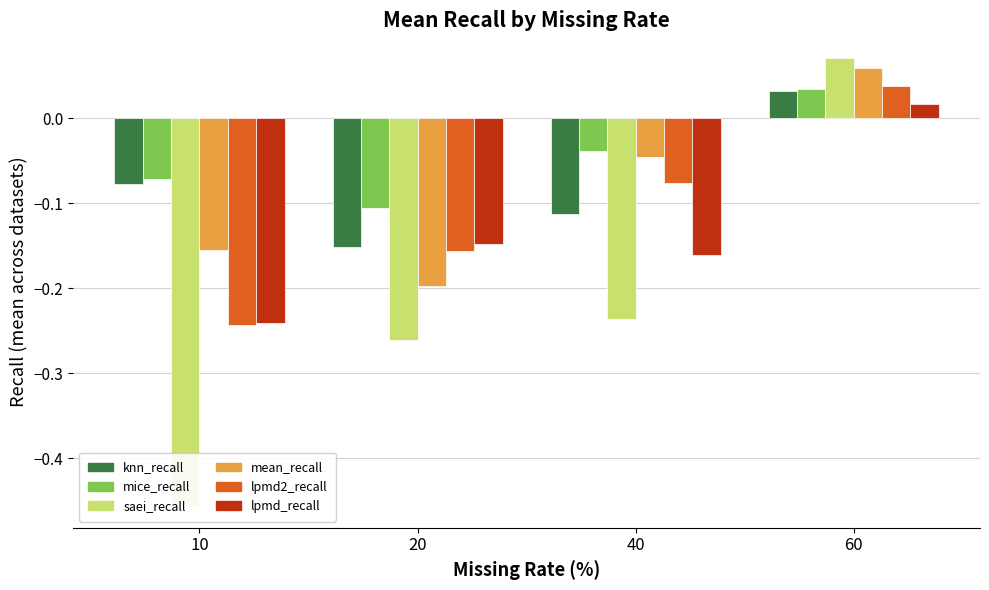

Reading left to right, transcribe all the data shown in this chart.

knn_recall: -0.1	-0.2	-0.1	0.0
mice_recall: -0.1	-0.1	-0.0	0.0
saei_recall: -0.5	-0.3	-0.2	0.1
mean_recall: -0.2	-0.2	-0.0	0.1
lpmd2_recall: -0.2	-0.2	-0.1	0.0
lpmd_recall: -0.2	-0.1	-0.2	0.0